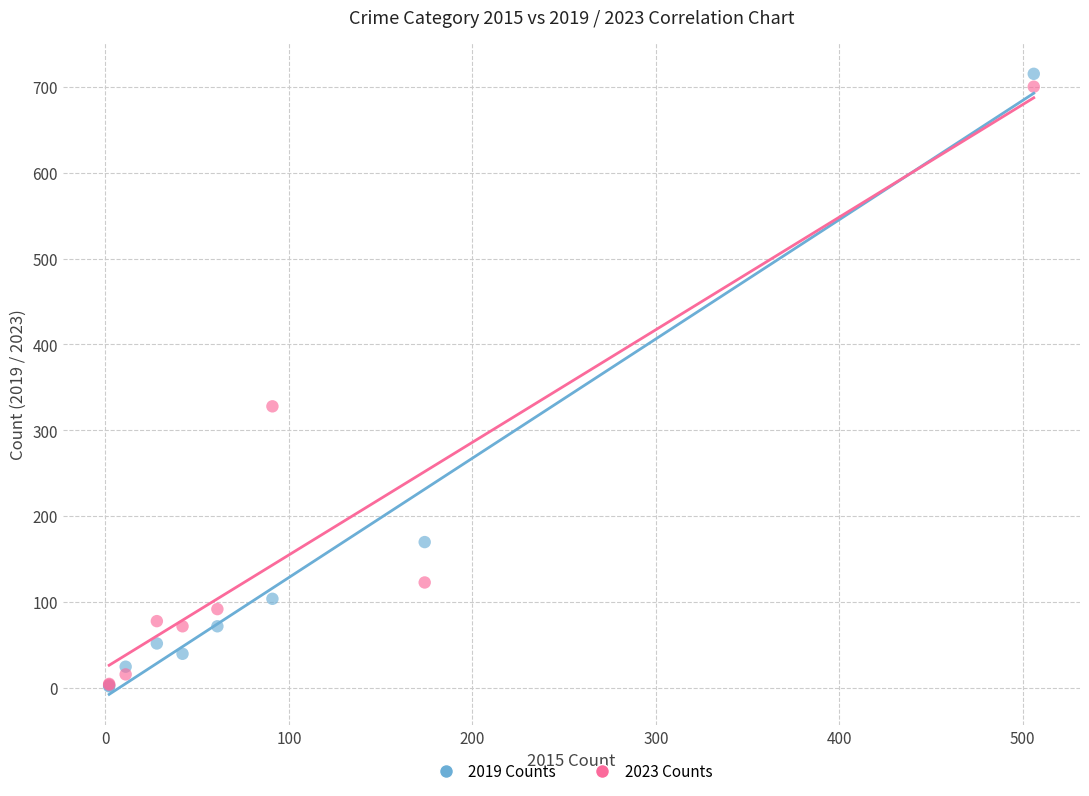

Across all series, what Y value is closest to 358?

328